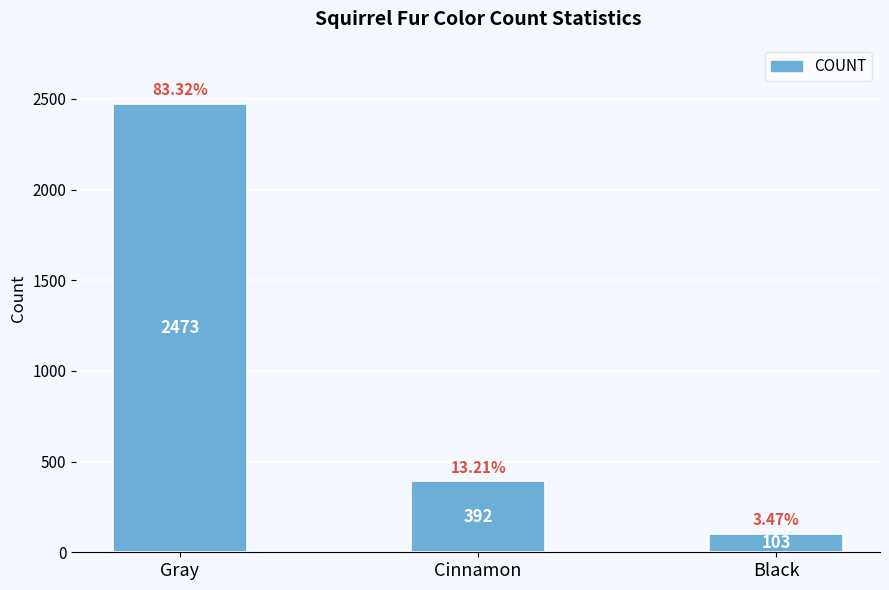

Rank the categories by value from highest to lowest.

Gray, Cinnamon, Black